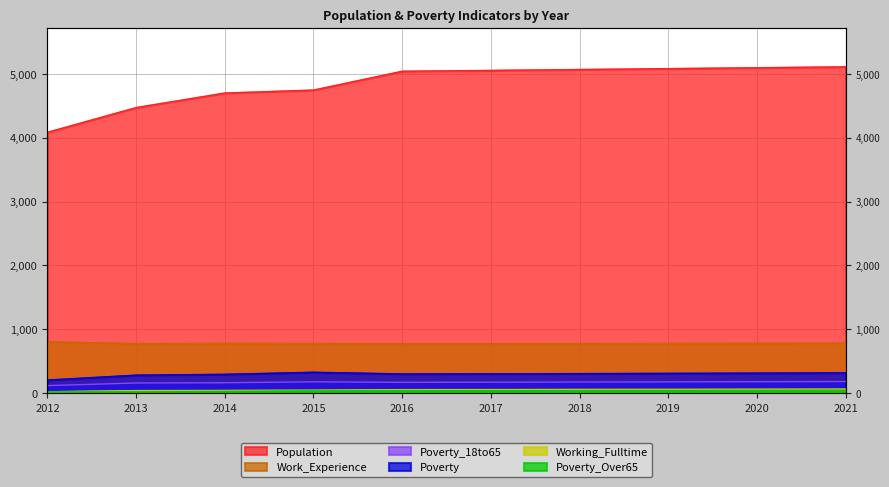

The value of Population at 2019 is 5082. True or false?

True